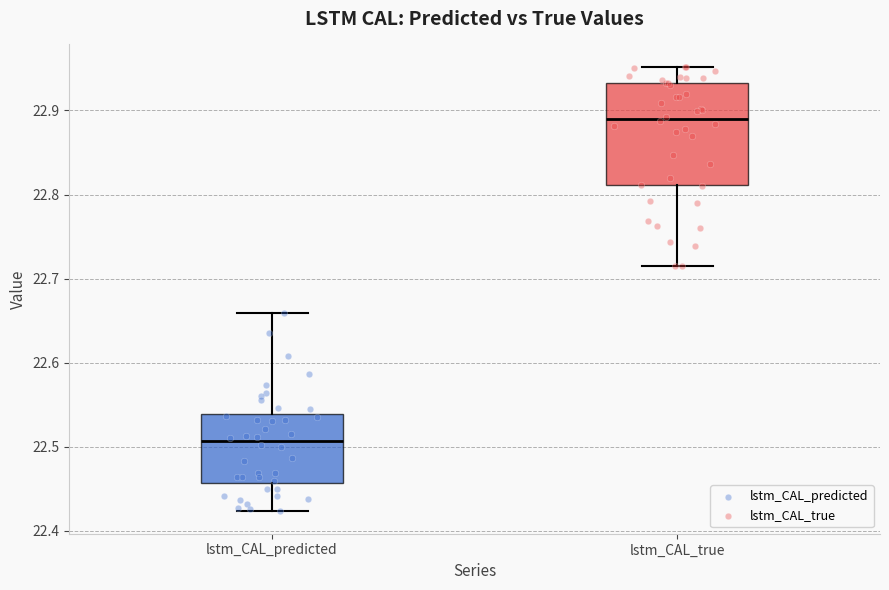

Reading left to right, transcribe this box plot: for each box, give where its median line is, the range the box spans, and where its two whiskers end, as read against the y-axis. The values are not printed on the chart, so give them approximately, as read against the axis.

lstm_CAL_predicted: median 22.51, box 22.46 to 22.54, whiskers 22.42 to 22.66
lstm_CAL_true: median 22.89, box 22.81 to 22.93, whiskers 22.72 to 22.95